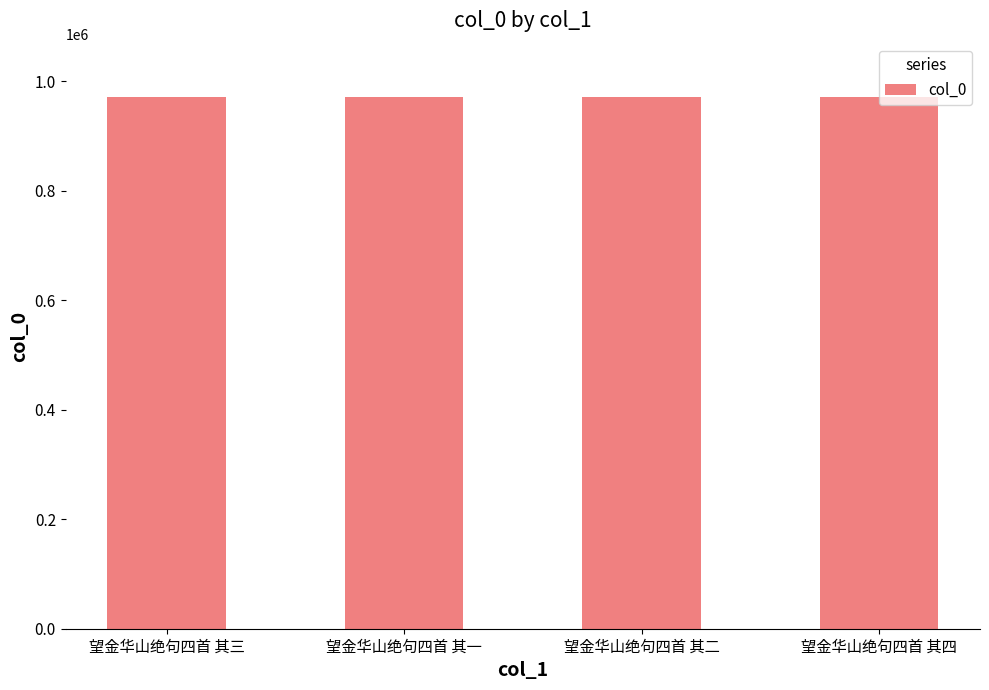

What is the value of the 1st bar from the left?

971823